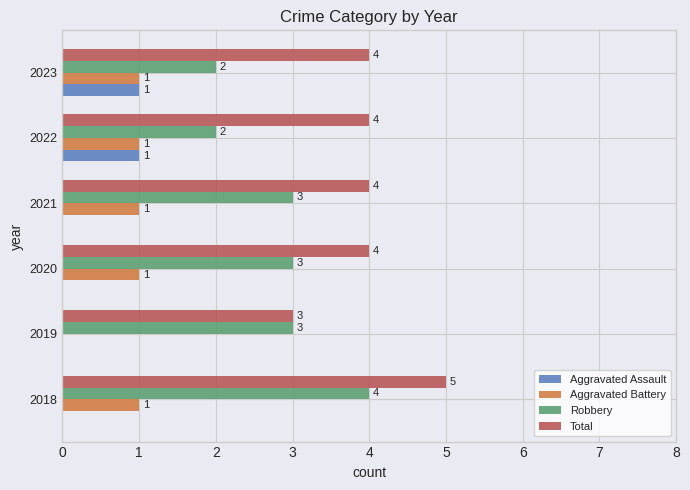

Between 2018 and 2022, which series saw the biggest shift?

Robbery